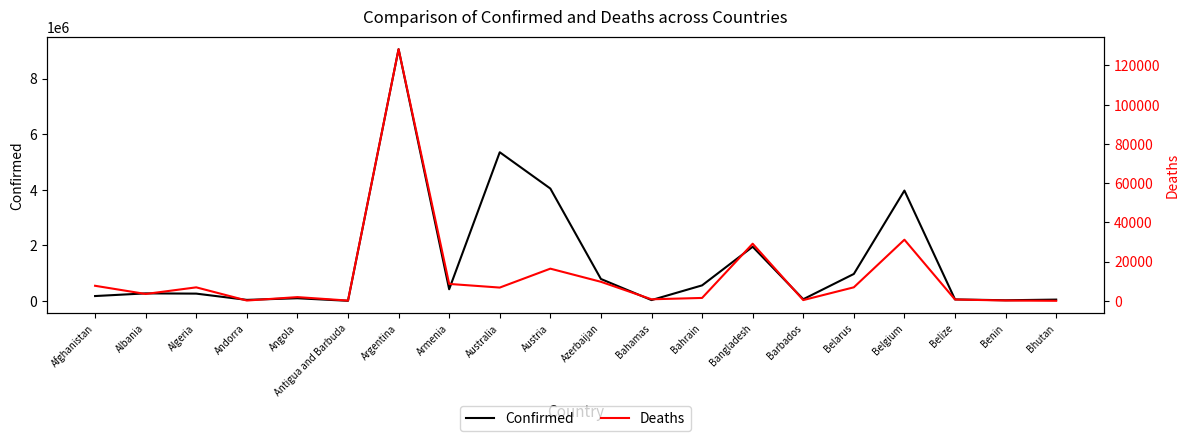

Reading right to left, extract all data points from this chart.

Confirmed: Bhutan=50433	Benin=26952	Belize=57331	Belgium=3972963	Belarus=973206	Barbados=64177	Bangladesh=1952224	Bahrain=562399	Bahamas=33388	Azerbaijan=792320	Austria=4045809	Australia=5351752	Armenia=422747	Argentina=9059944	Antigua and Barbuda=7535	Angola=99194	Andorra=40709	Algeria=265738	Albania=274429	Afghanistan=178387
Deaths: Bhutan=16	Benin=163	Belize=672	Belgium=31165	Belarus=6894	Barbados=381	Bangladesh=29124	Bahrain=1473	Bahamas=789	Azerbaijan=9705	Austria=16407	Australia=6762	Armenia=8621	Argentina=128327	Antigua and Barbuda=135	Angola=1900	Andorra=153	Algeria=6874	Albania=3495	Afghanistan=7676